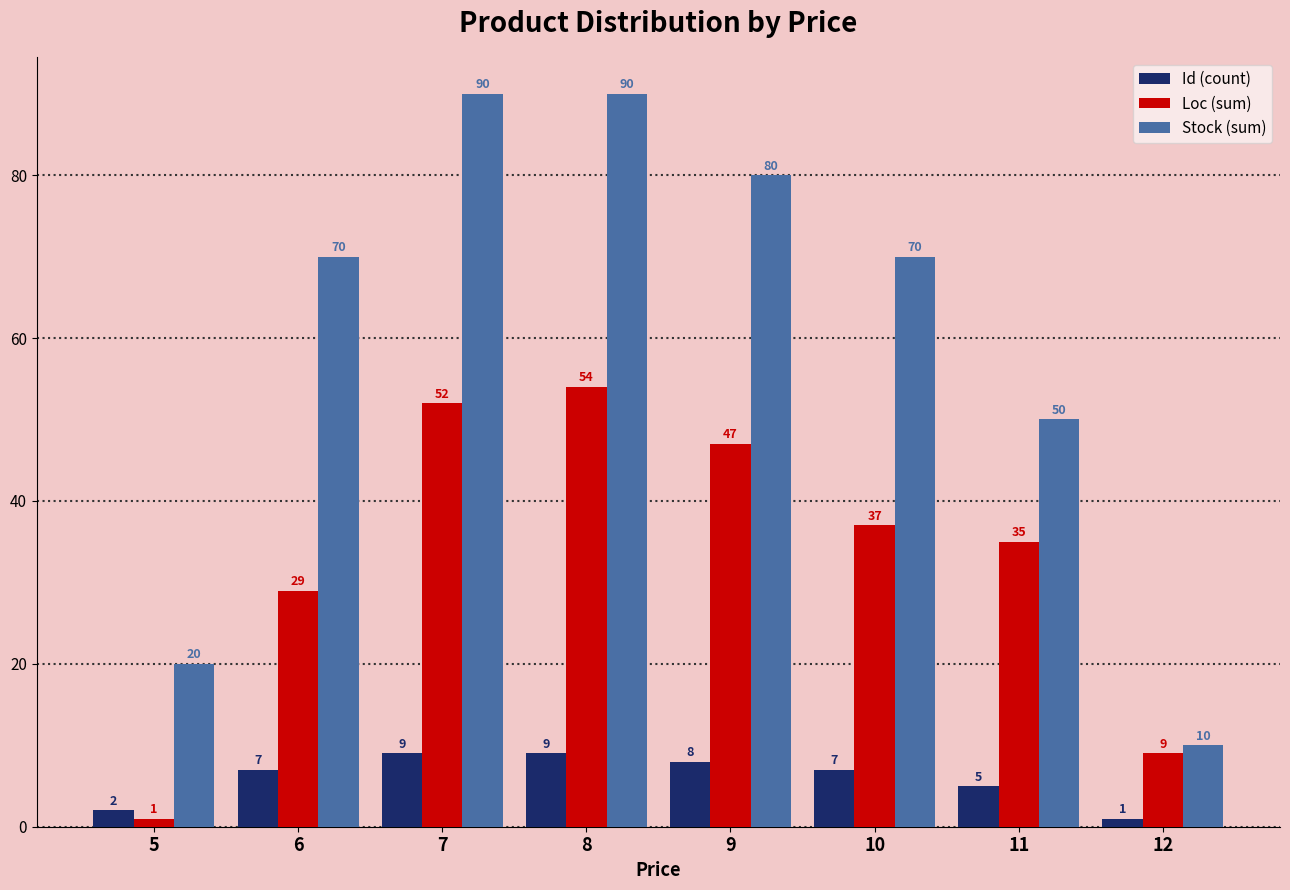

Read the Stock (sum) value at 6, to the nearest 5.

70